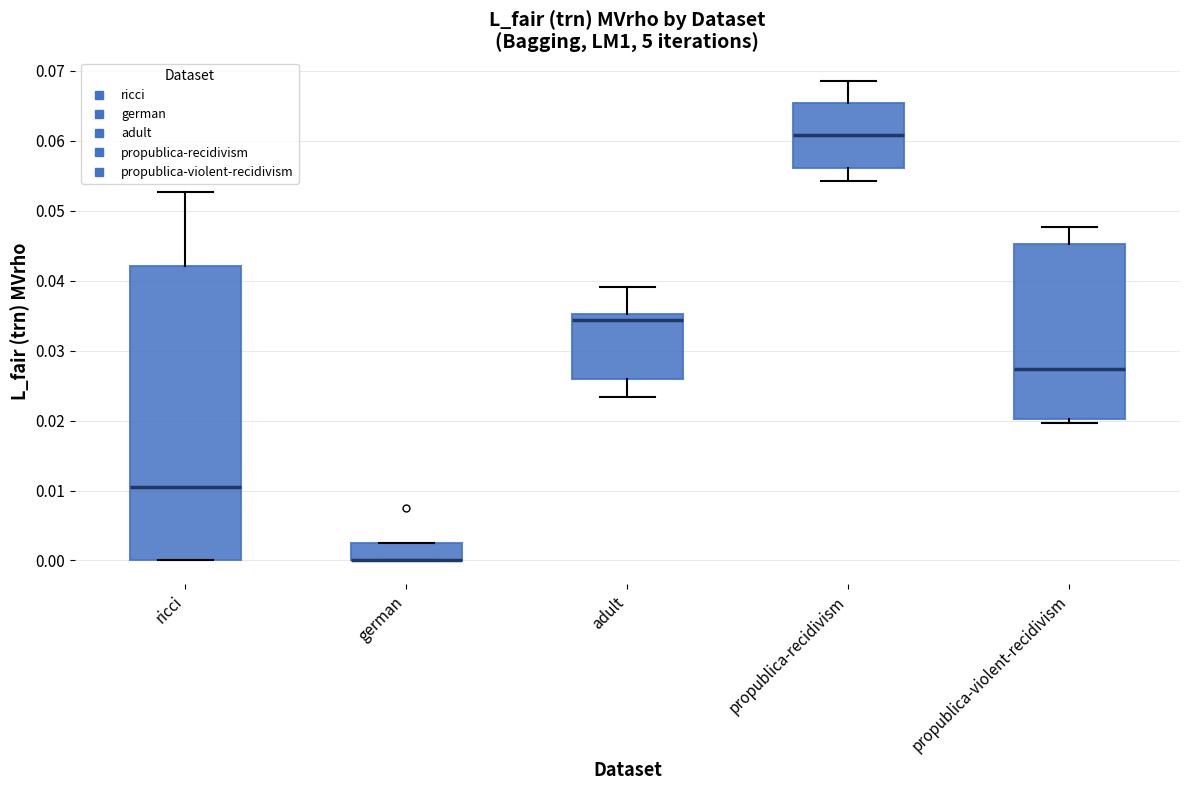

Reading left to right, read every box against the y-axis: the position of its median line, the range the box covers, and the ends of its whiskers. The values are not printed on the chart, so give them approximately, as read against the axis.

ricci: median 0.011, box 0.000 to 0.042, whiskers 0.000 to 0.053
german: median 0.000 (drawn on the box's lower edge), box 0.000 to 0.003, whiskers 0.000 to 0.003
adult: median 0.034, box 0.026 to 0.035, whiskers 0.023 to 0.039
propublica-recidivism: median 0.061, box 0.056 to 0.065, whiskers 0.054 to 0.068
propublica-violent-recidivism: median 0.027, box 0.020 to 0.045, whiskers 0.020 (just below the box's lower edge) to 0.048